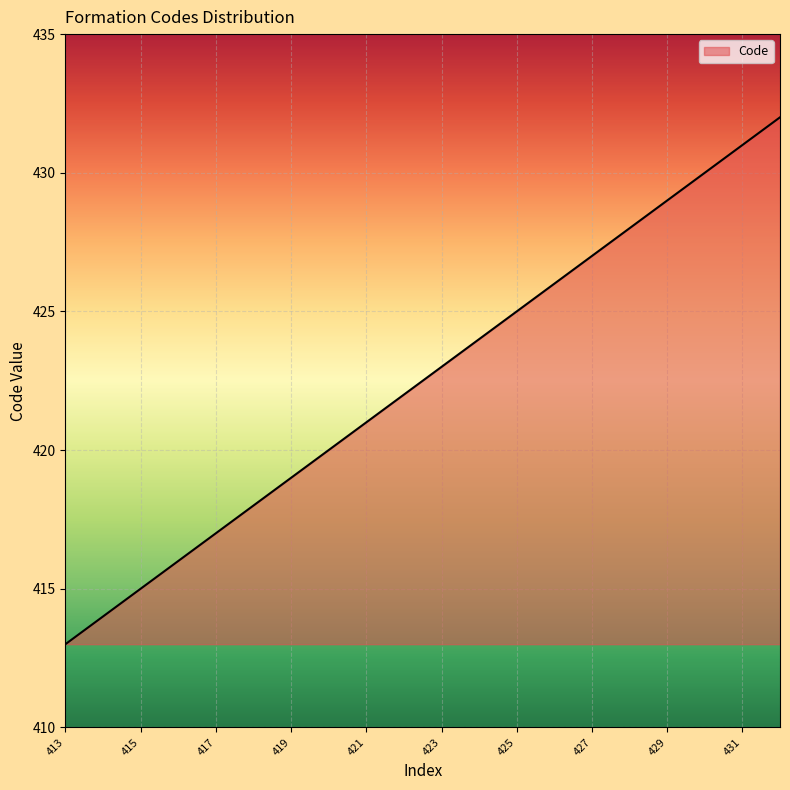

What is the greatest value displayed?

432